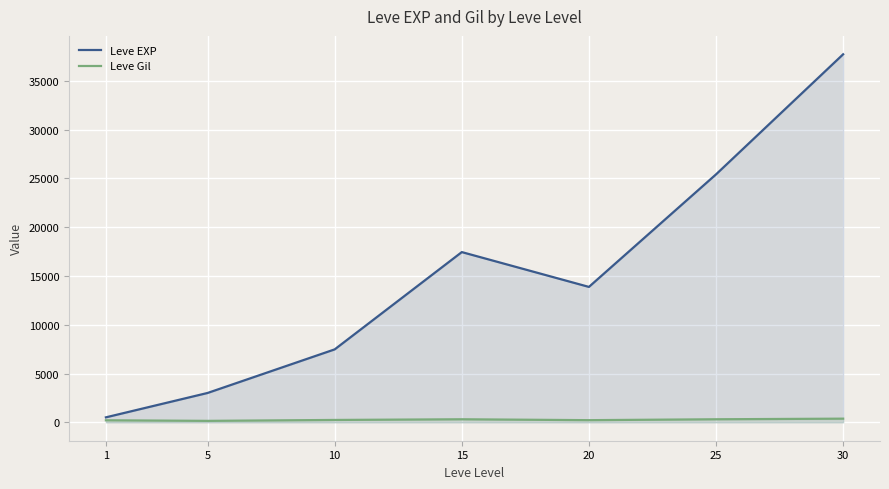

Which series has the widest spread of values?

Leve EXP